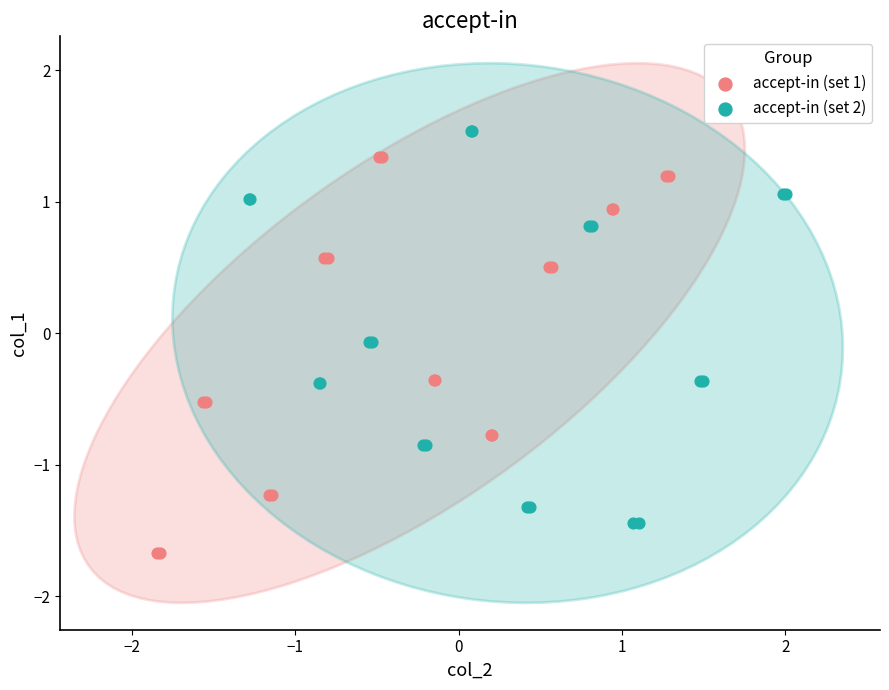

What are all the series names shown in the legend?

accept-in (set 1), accept-in (set 2)